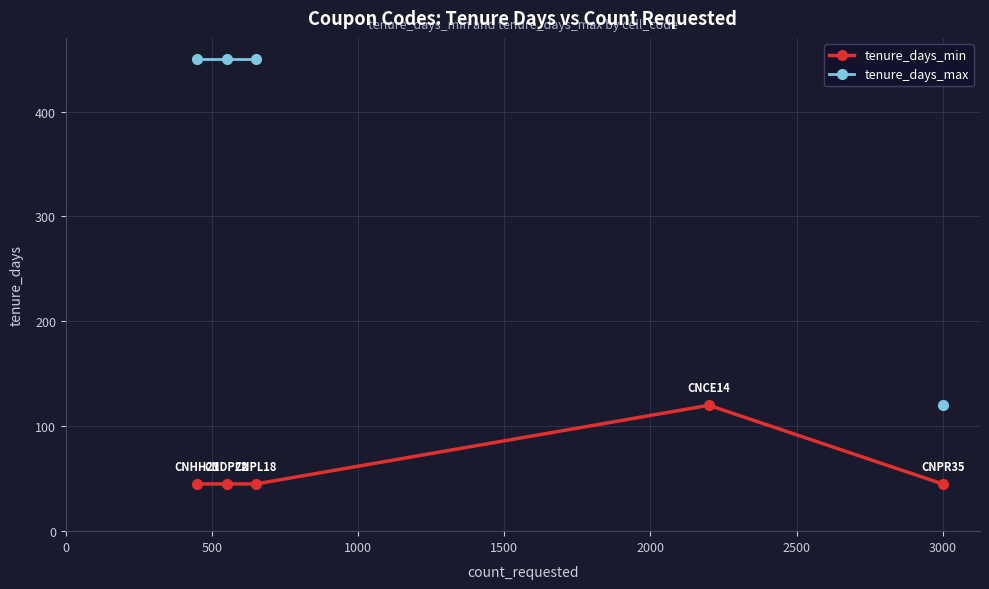

What is the sum of the tenure_days_min values at 500 and 0?

90.0